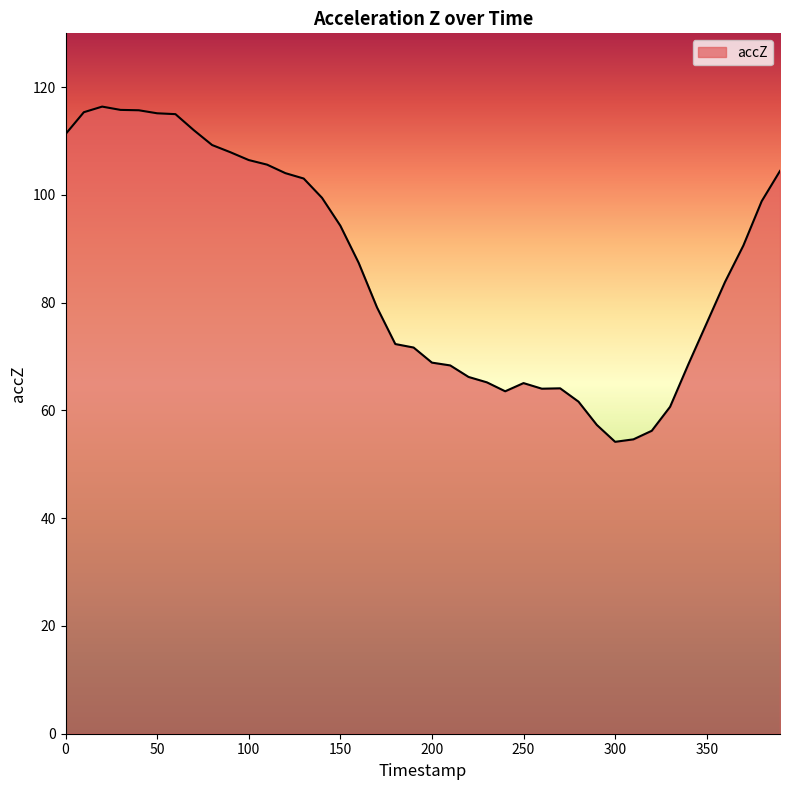

What is the difference between the maximum and minimum values?

62.2